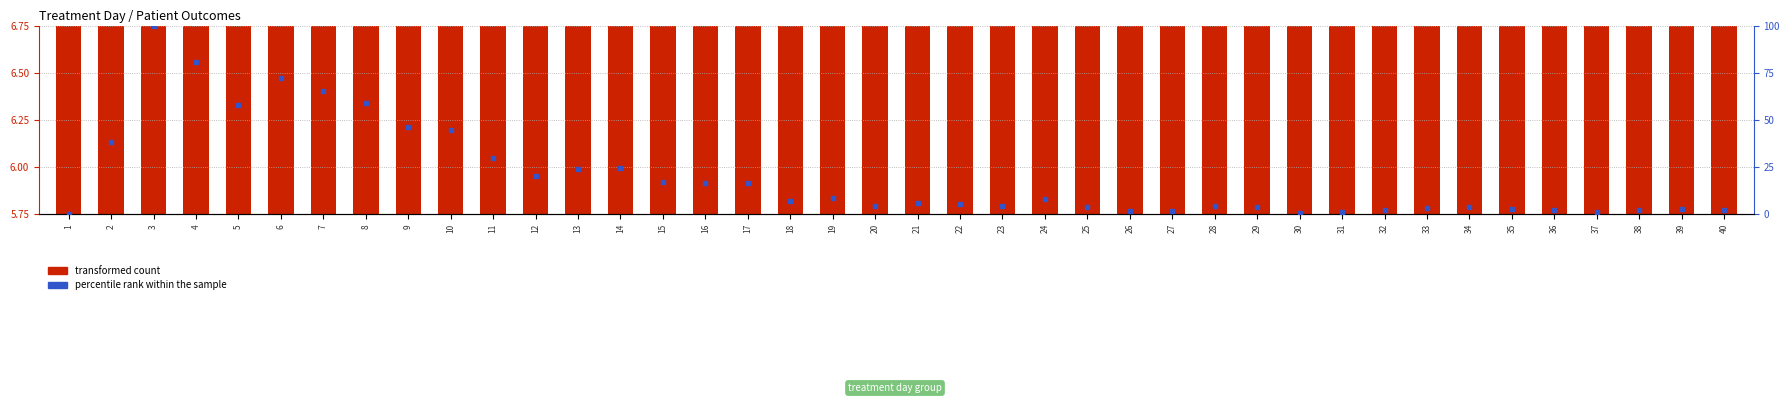

Which series has the widest spread of Y values?

percentile rank within the sample